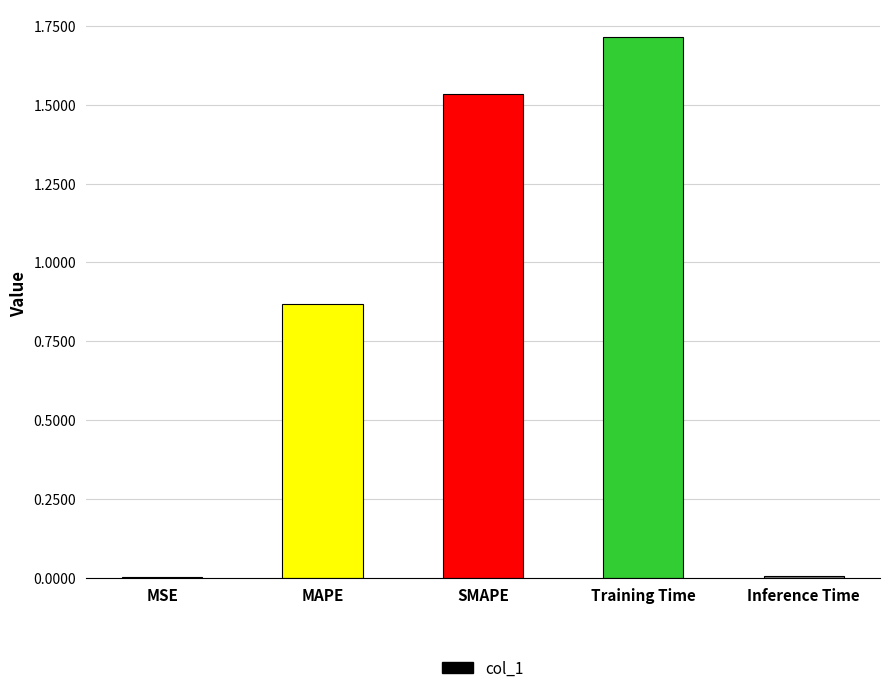

What is the sum of all values?

4.1